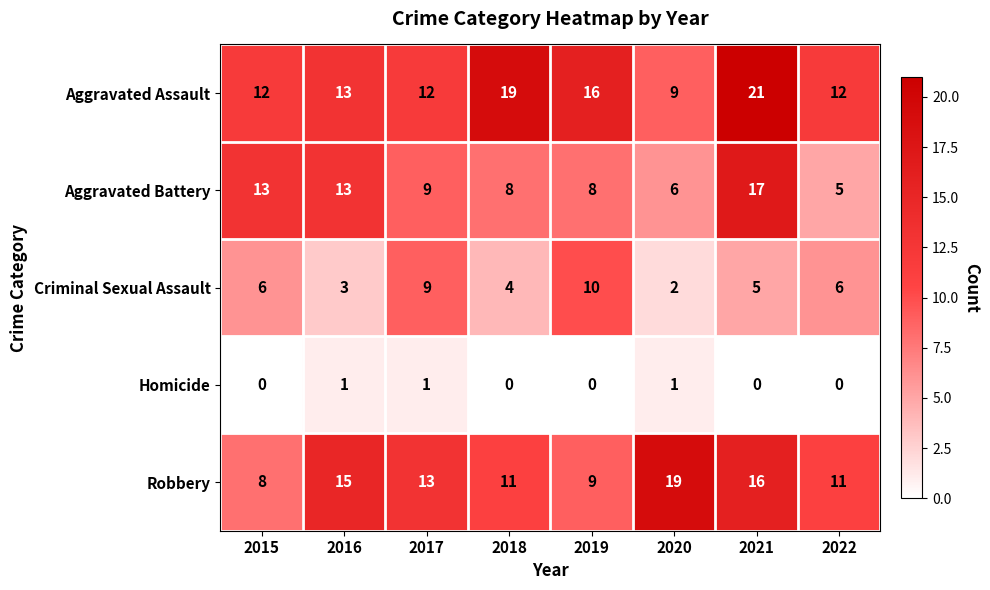

What is the difference between the maximum and second lowest values in the Aggravated Assault series?

9